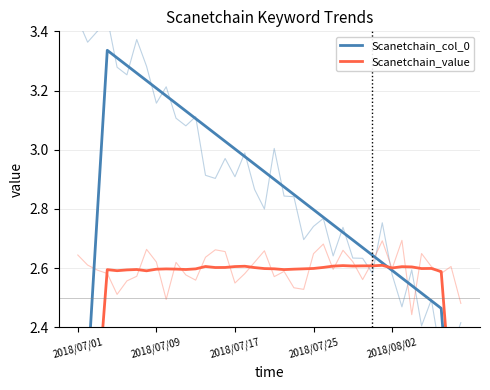

What is the minimum value for Scanetchain_value?

1.3